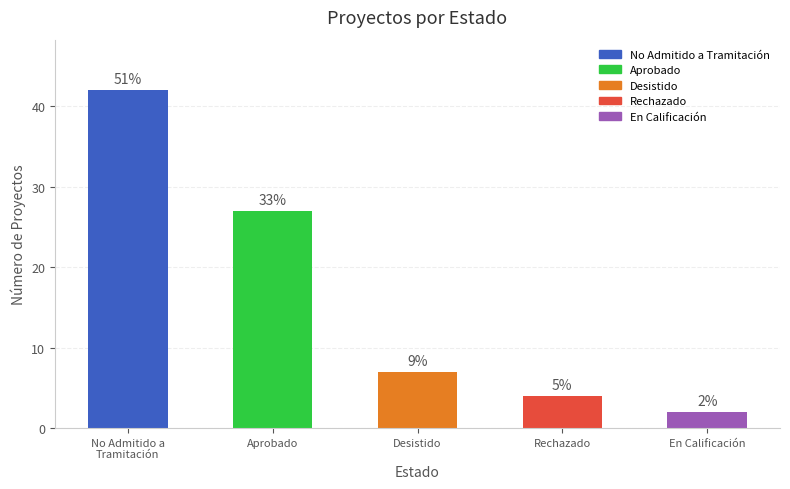

Does the chart contain any negative values?

No